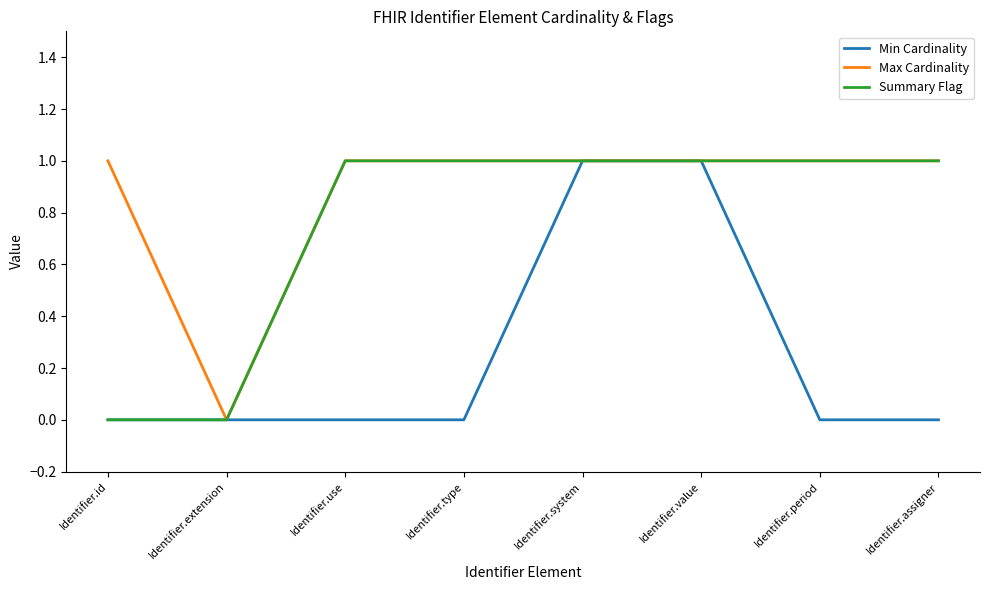

What position from the left is Identifier.system?

5